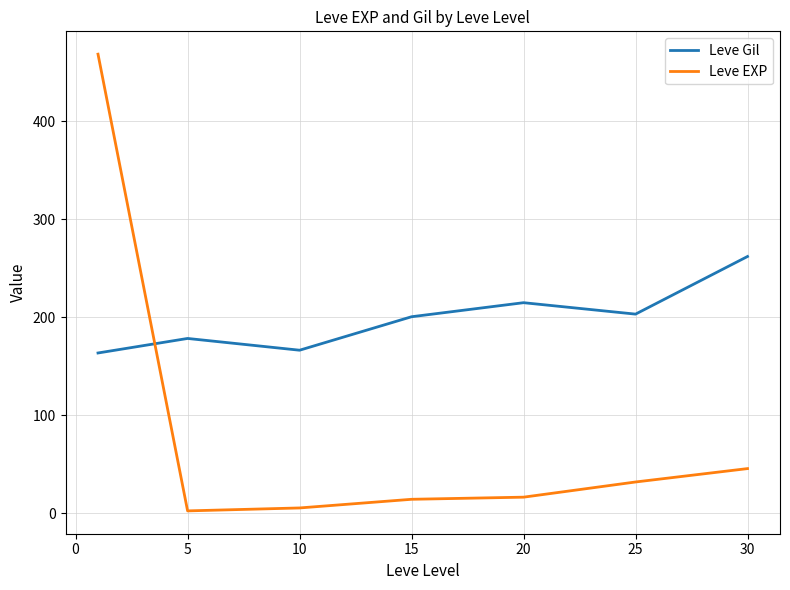

Rank the series by their maximum value, from highest to lowest.

Leve EXP, Leve Gil